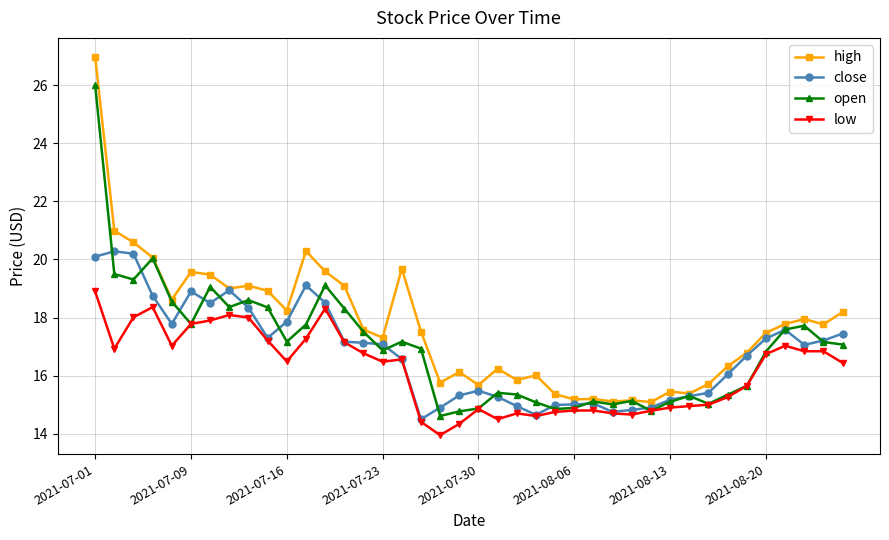

What is the minimum value for close?

14.5